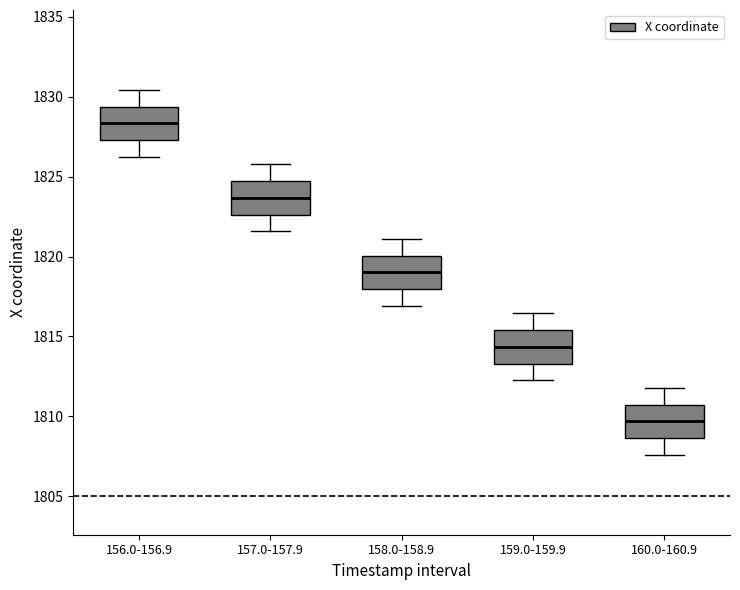

Reading left to right, read every box against the y-axis: the position of its median line, the range the box covers, and the ends of its whiskers. The values are not printed on the chart, so give them approximately, as read against the axis.

156.0-156.9: median 1828.5, box 1827.5 to 1829.5, whiskers 1826.0 to 1830.5
157.0-157.9: median 1823.5, box 1822.5 to 1824.5, whiskers 1821.5 to 1826.0
158.0-158.9: median 1819.0, box 1818.0 to 1820.0, whiskers 1817.0 to 1821.0
159.0-159.9: median 1814.5, box 1813.5 to 1815.5, whiskers 1812.5 to 1816.5
160.0-160.9: median 1809.5, box 1808.5 to 1810.5, whiskers 1807.5 to 1812.0